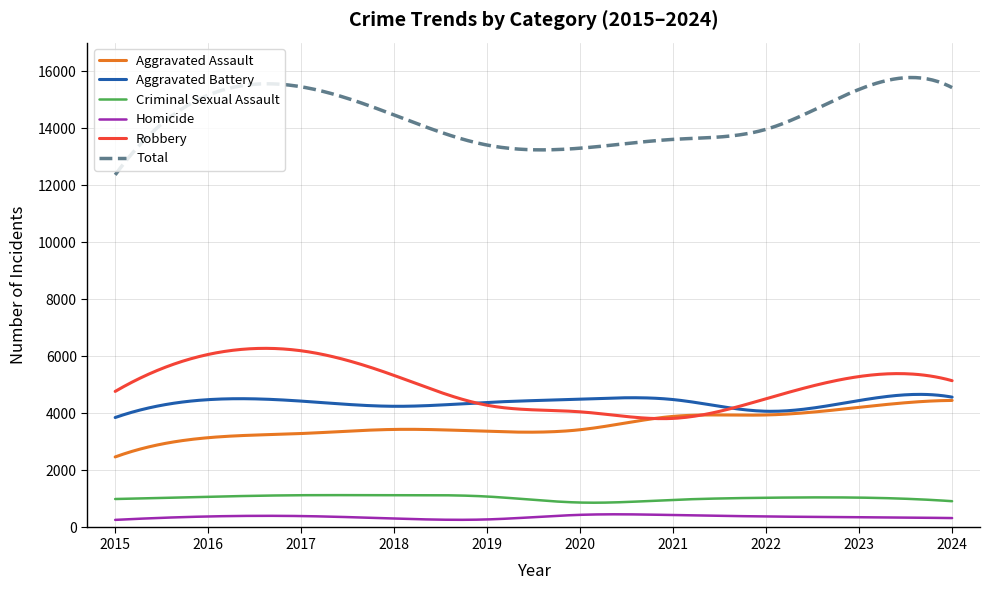

What is the lowest value of the Total series?

12363.0